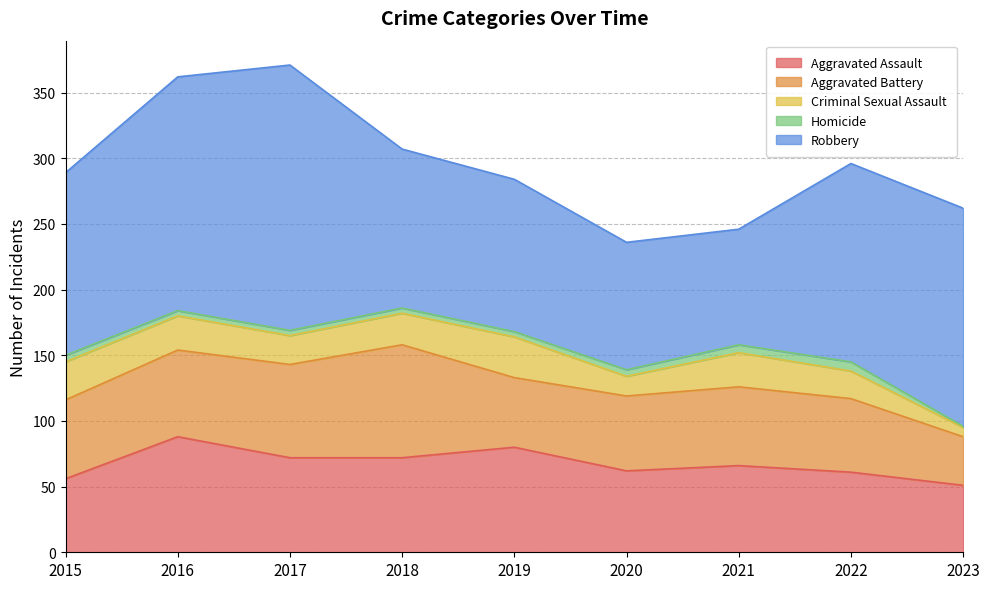

At which category is the sum across all series the highest?

2017